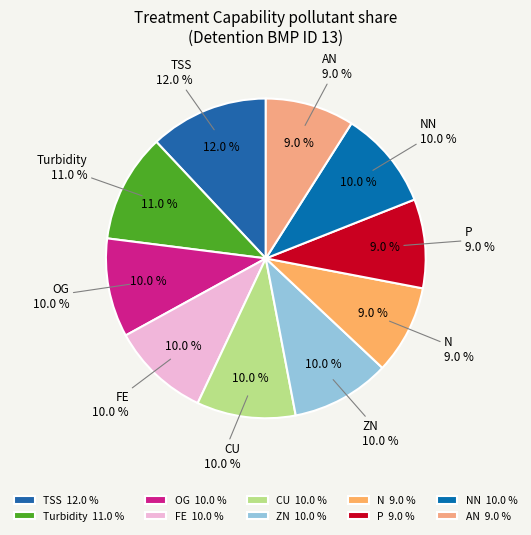

Count the number of slices in the pie.

10